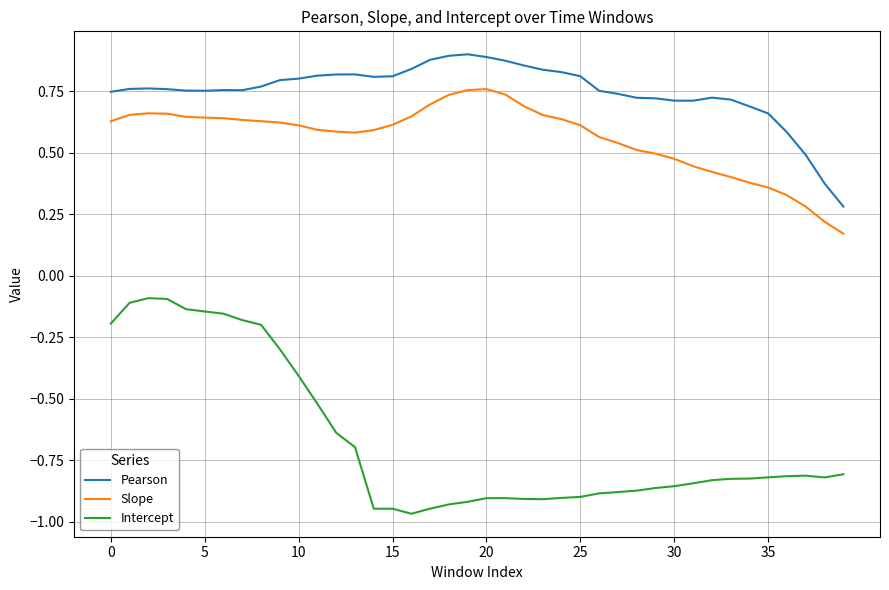

List the series in order of their peak value, highest first.

Pearson, Slope, Intercept